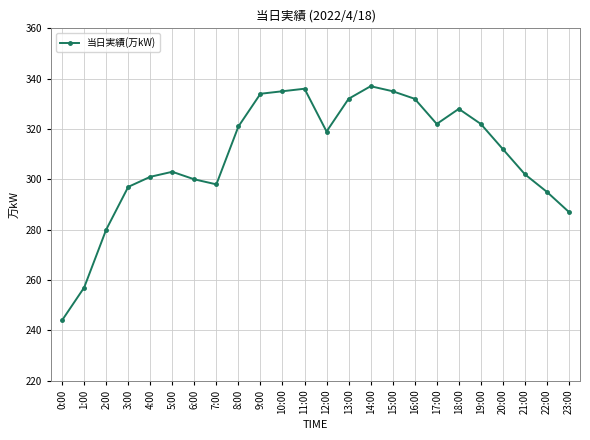

Which label corresponds to the smallest value in the chart?

0:00